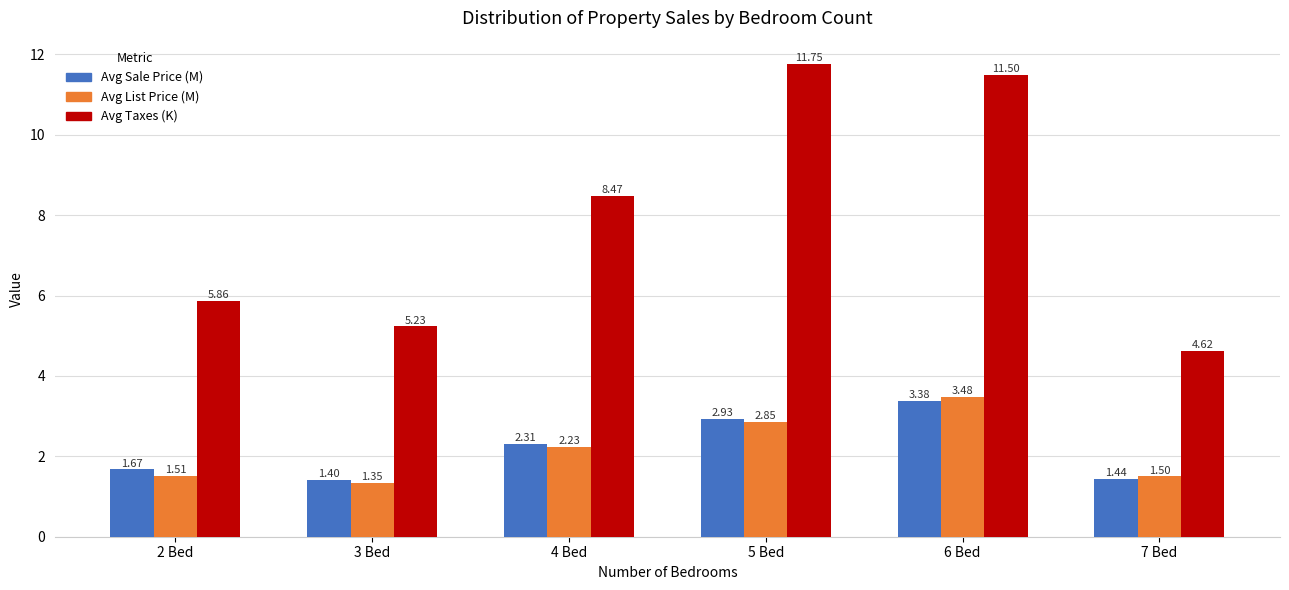

How many data points in Avg Sale Price (M) are less than 2?

3